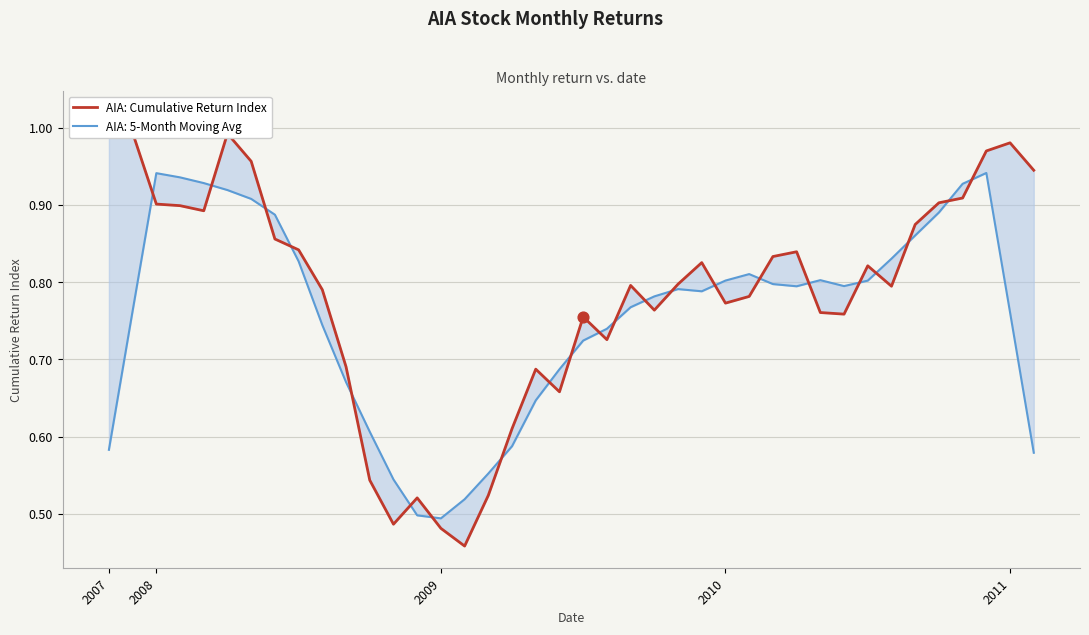

Which has a higher value, 36 or 21?

36